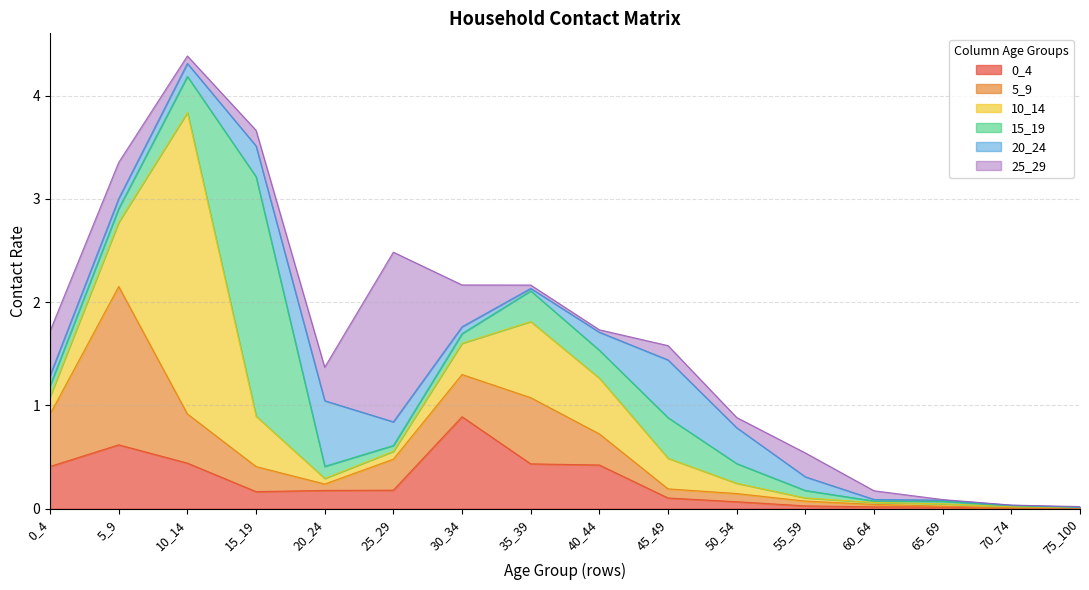

At which category does 0_4 reach its first local peak?

5_9